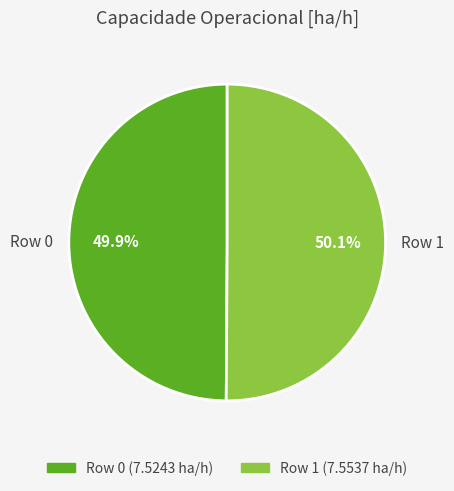

The Row 0 slice represents 42% of the pie. True or false?

False